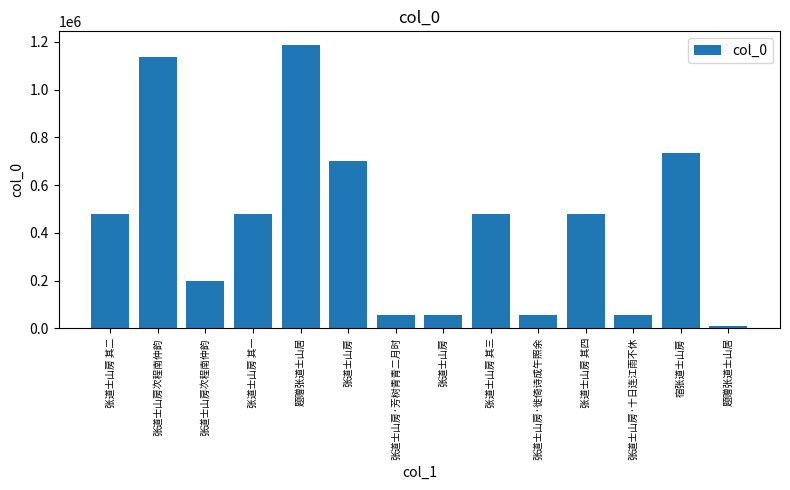

At which label is the value closest to 597668?

张道士山房